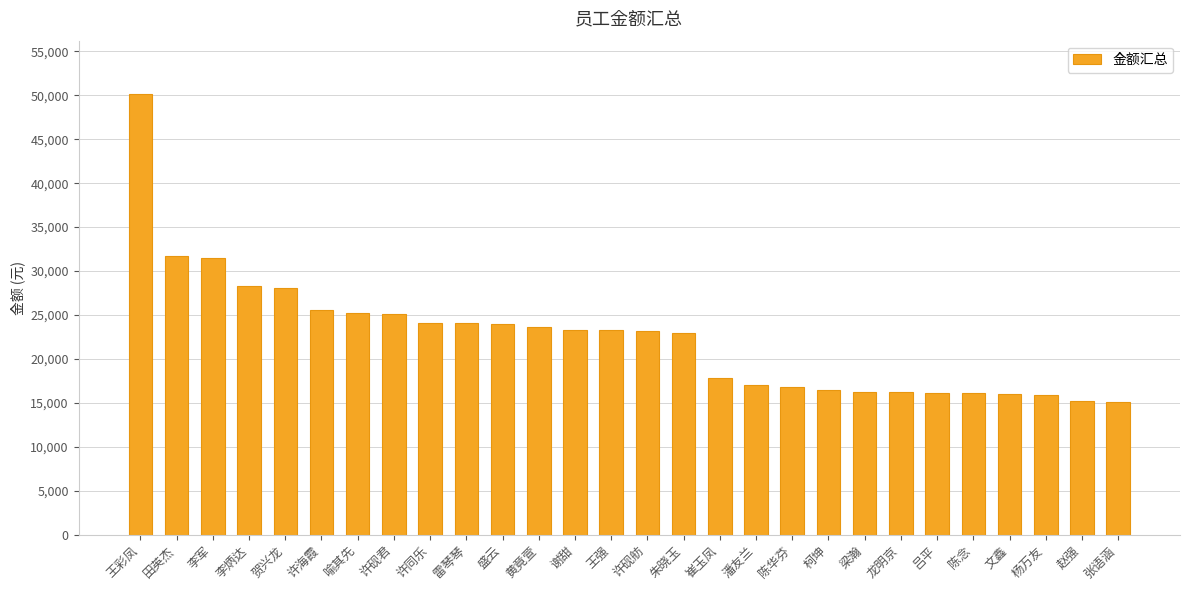

Are the bars grouped side by side (vs. stacked)?

No